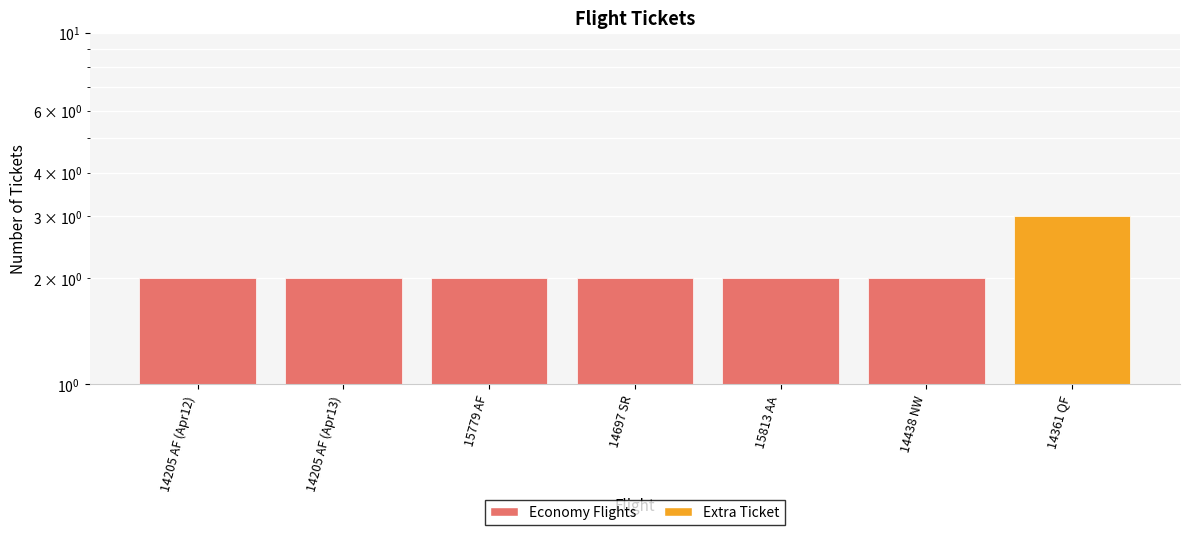

Count the number of data series in this chart.

1